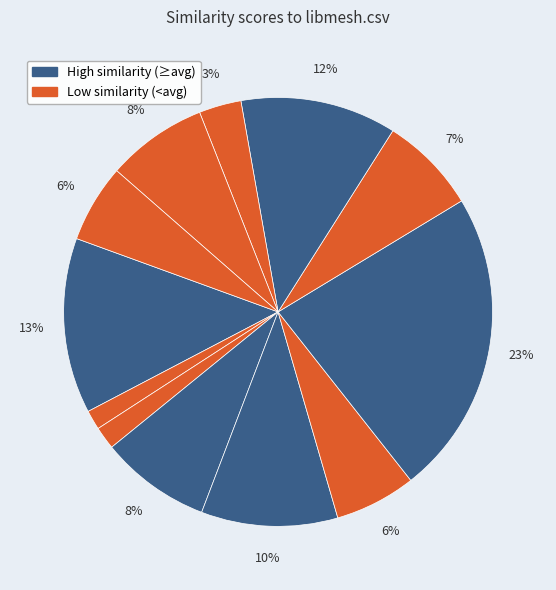

How many slices are in this pie chart?

12